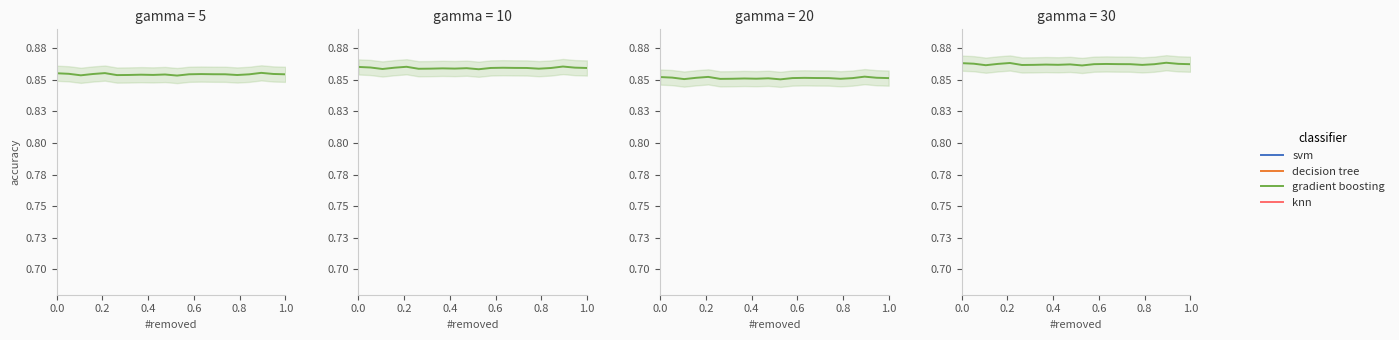

The value of gradient boosting at 16 is 1.5. True or false?

False